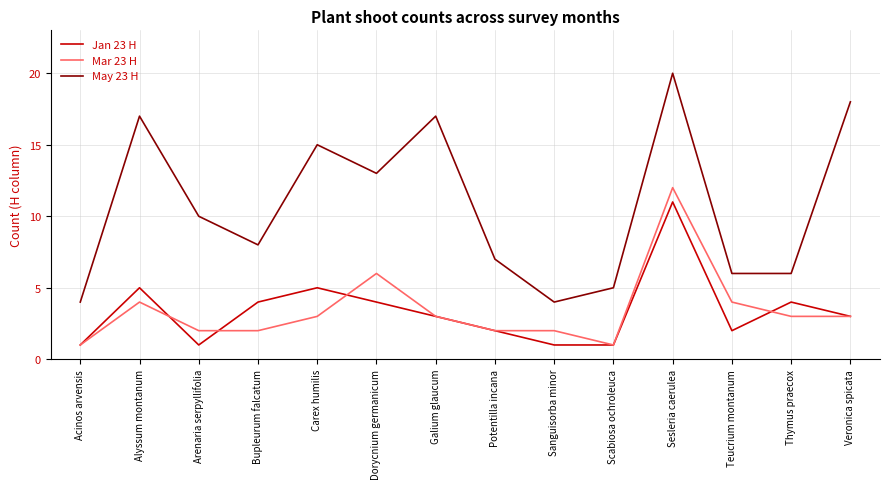

What position from the right is Scabiosa ochroleuca?

5